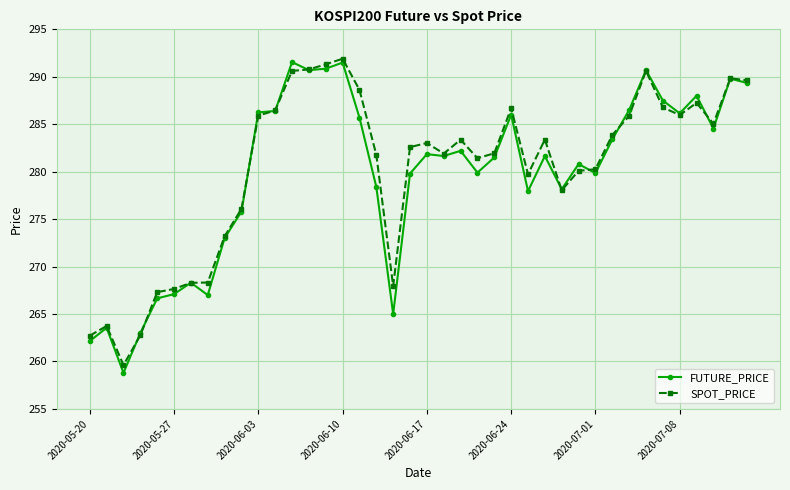

What is the value of the SPOT_PRICE point at the 32nd from the left?

283.9